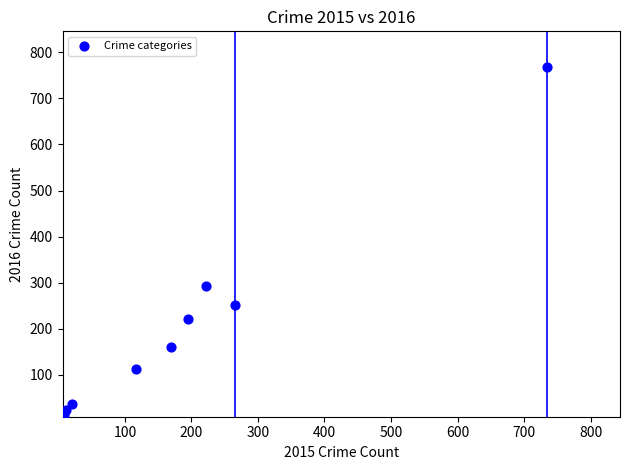

What is the range of Y values (max minus min)?

757